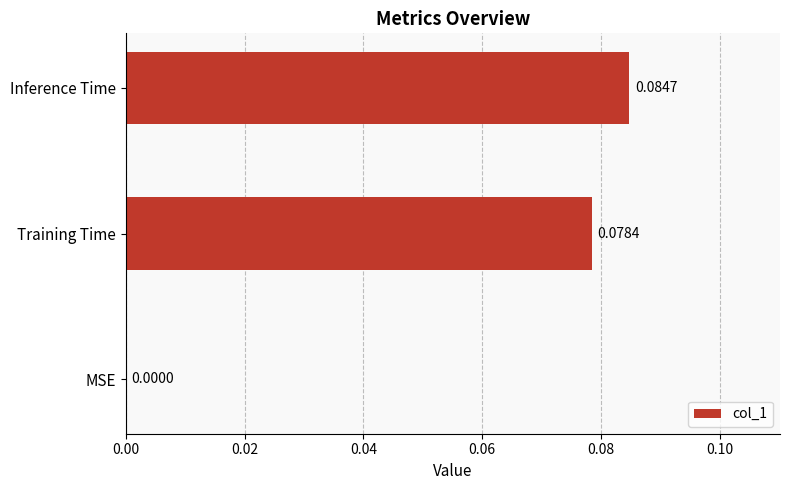

Are the bars horizontal?

Yes